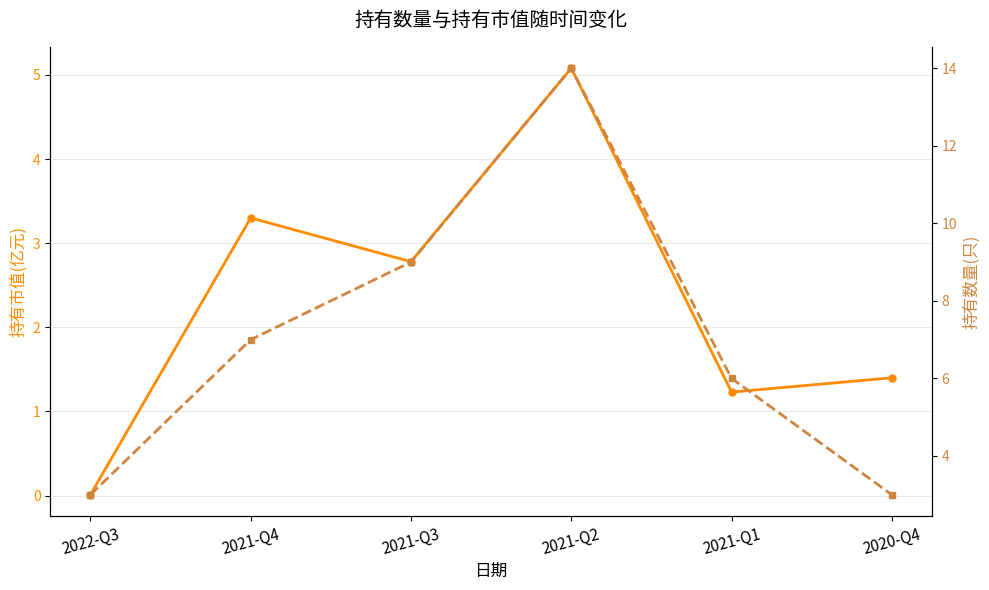

How many data points does each series have?

6